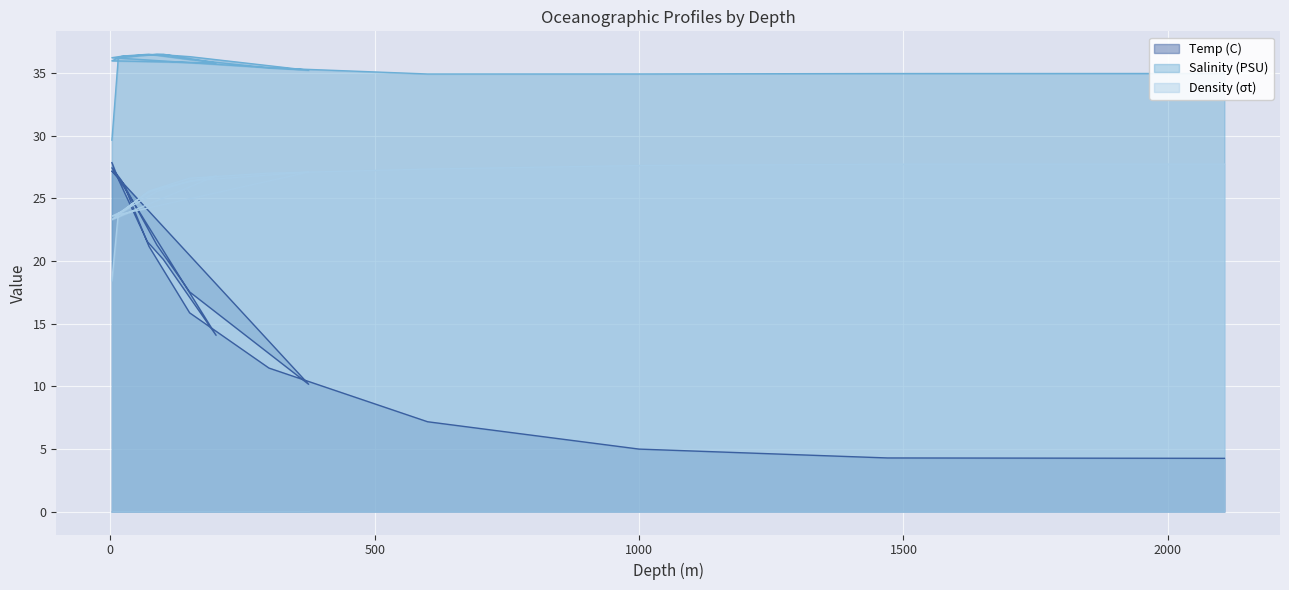

The Density (σt) series shows 27.1 at 375. True or false?

True